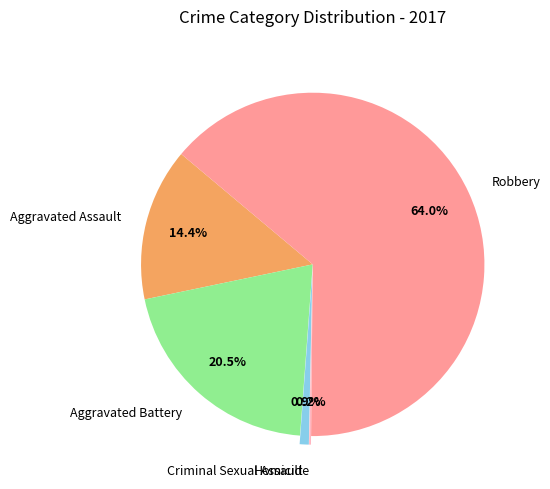

To the nearest percent, what percentage of the pie is Robbery?

64%